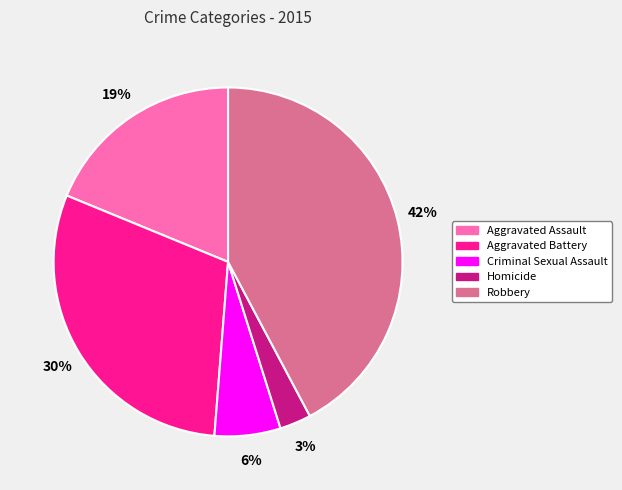

What percentage is the Robbery slice, to the nearest percent?

42%